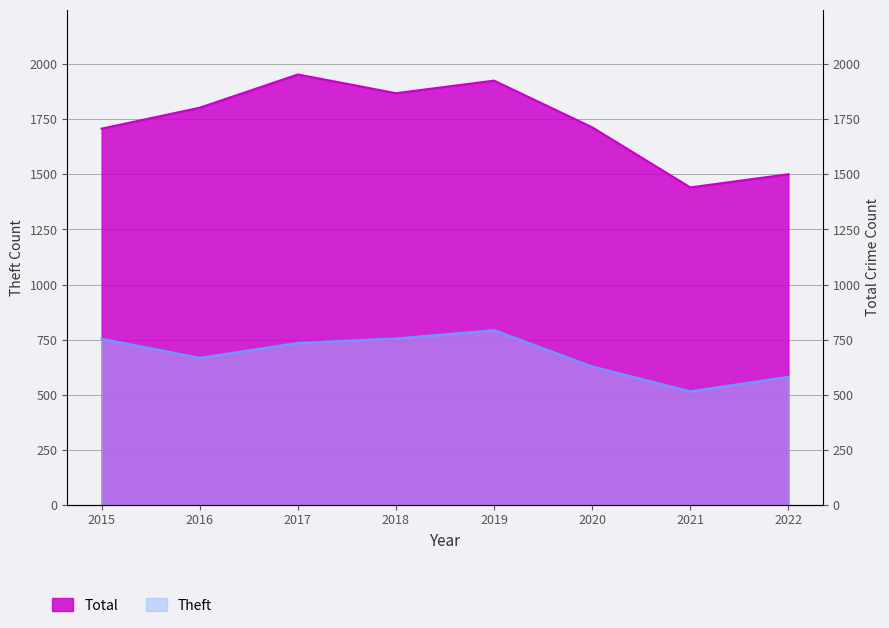

What are all the series names shown in the legend?

Theft, Total